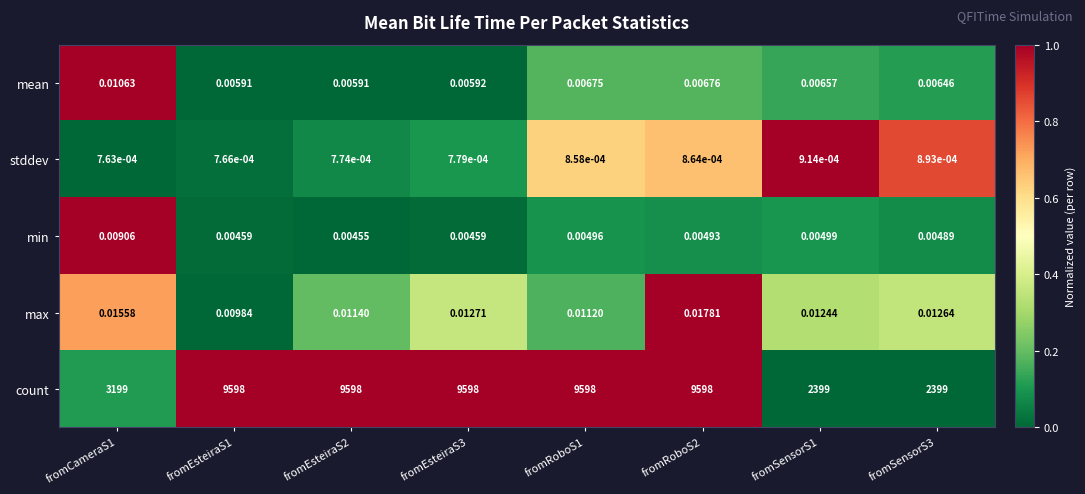

At which category is the sum across all series the highest?

fromRoboS2